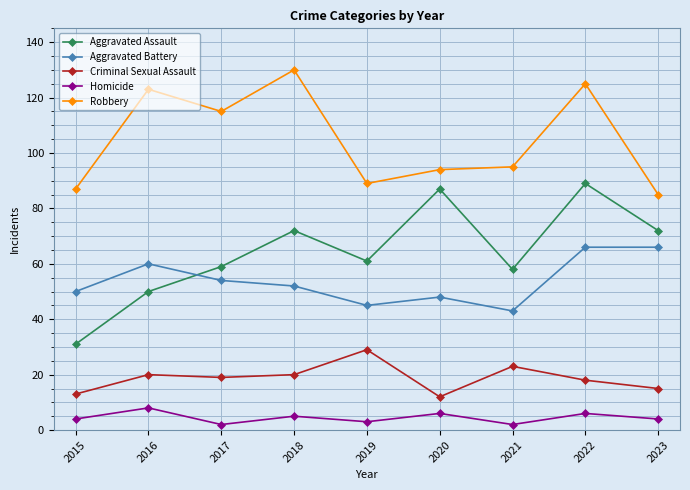

Is it true that Criminal Sexual Assault equals 39 at 2019?

False